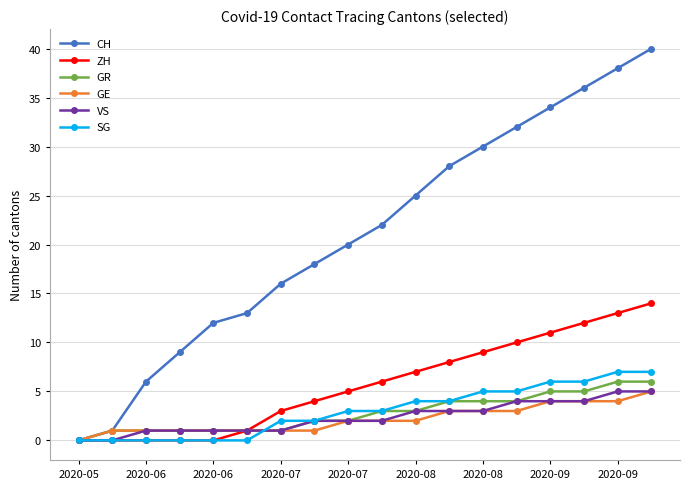

What is the greatest value displayed?

40